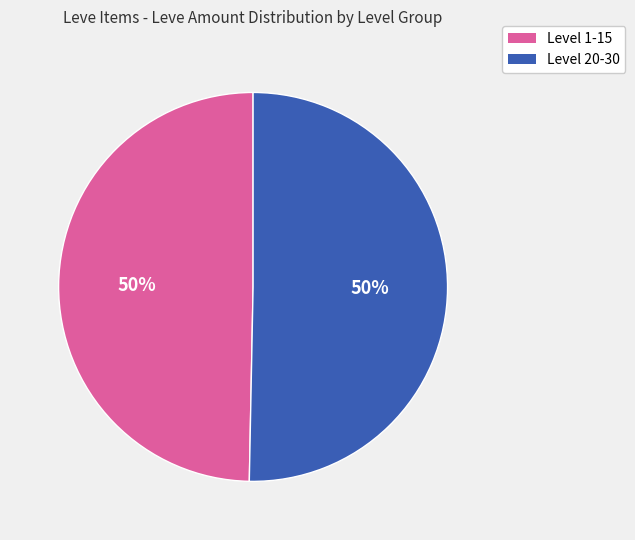

To the nearest percent, what is the average slice percentage?

50%